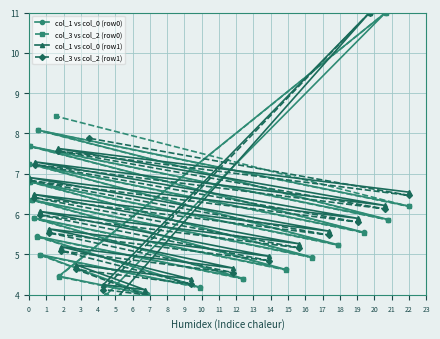

Is it true that col_1 vs col_0 (row0) equals 6.2 at 22?

True